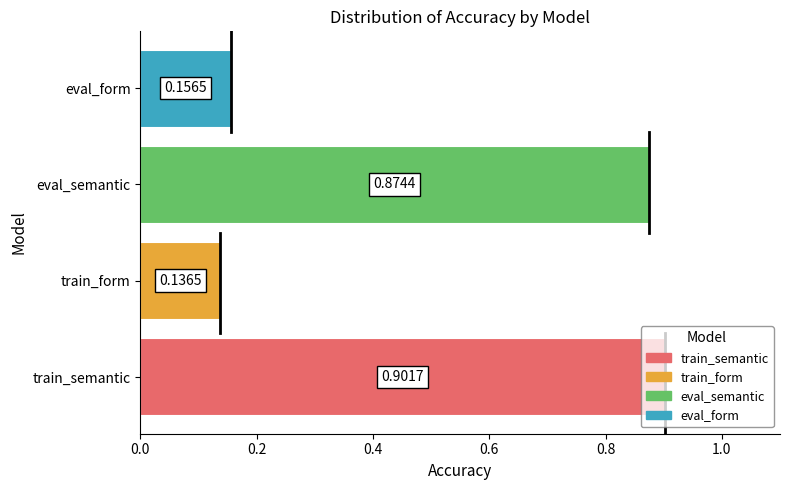

Which label corresponds to the smallest value in the chart?

train_form